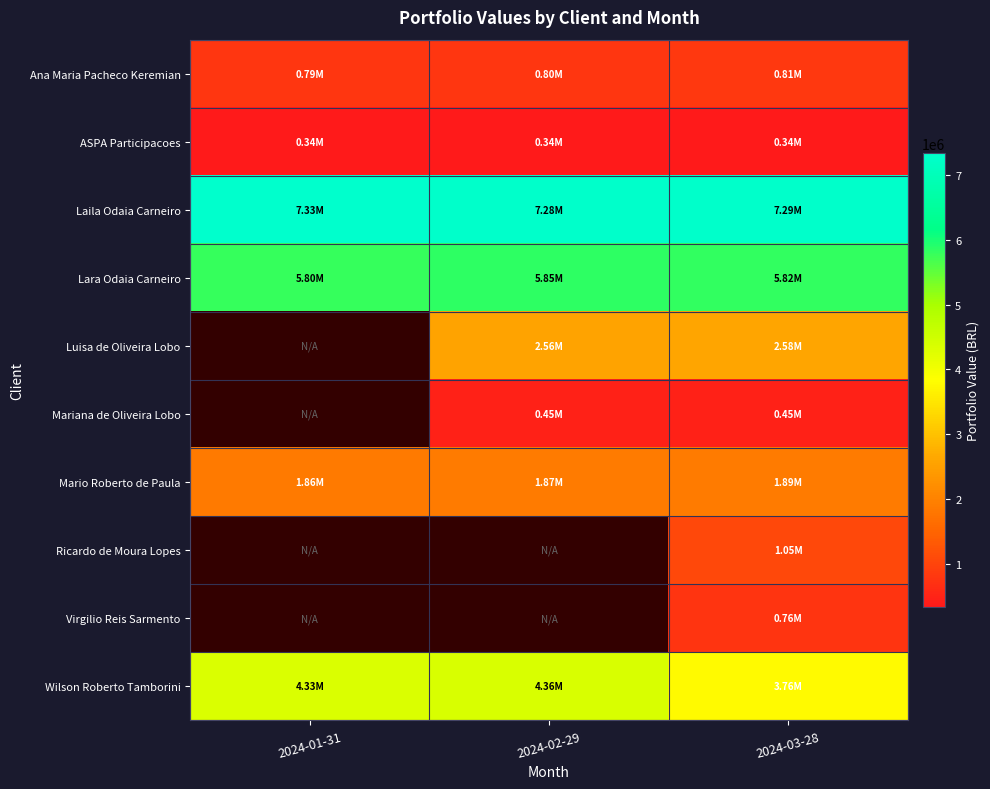

What is the sum of all Wilson Roberto Tamborini values?

12444796.0